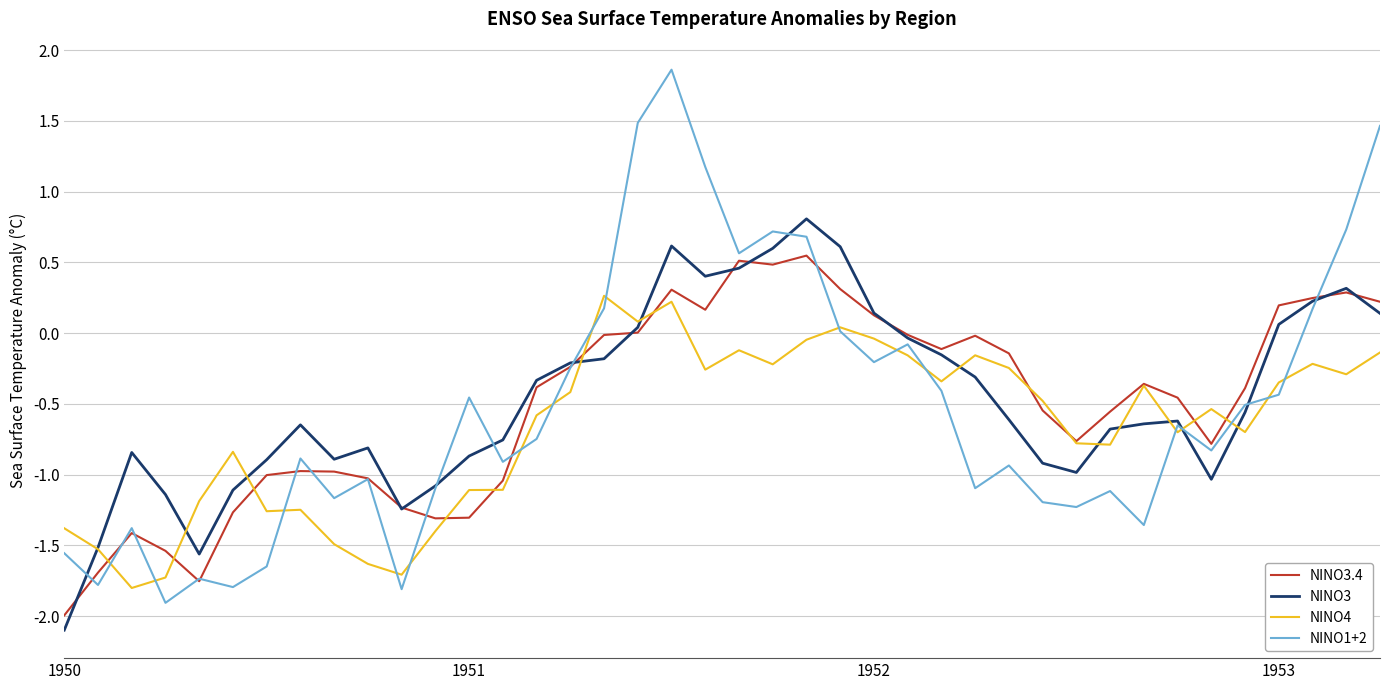

What are all the series names shown in the legend?

NINO3.4, NINO3, NINO4, NINO1+2